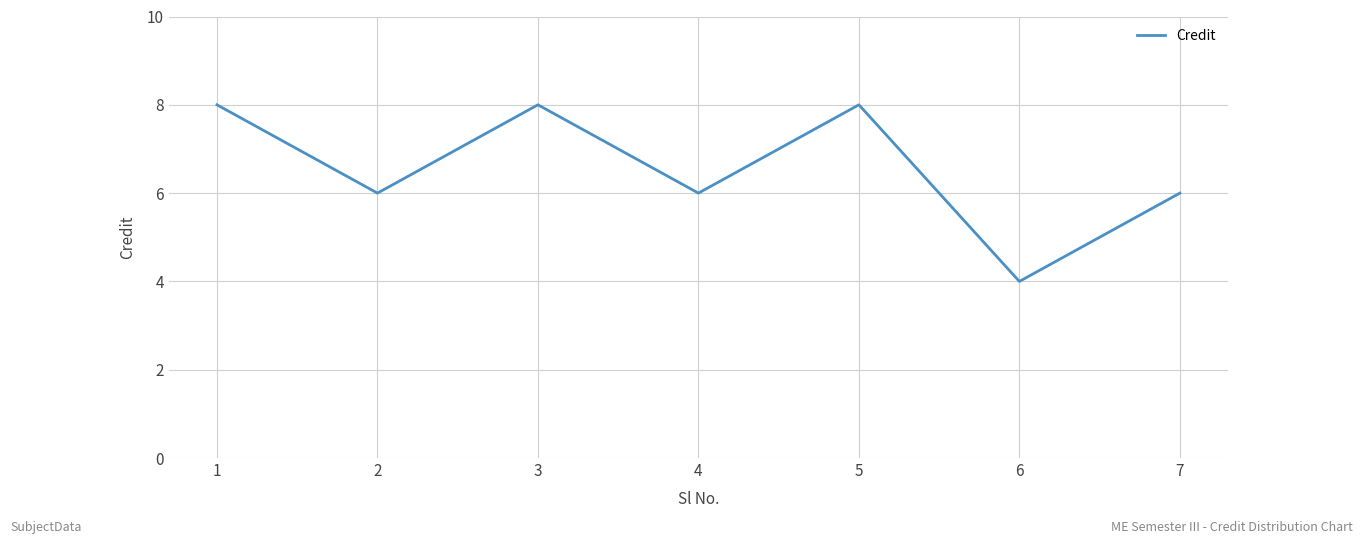

True or false: there are more than 2 points higher than both neighbors.

False